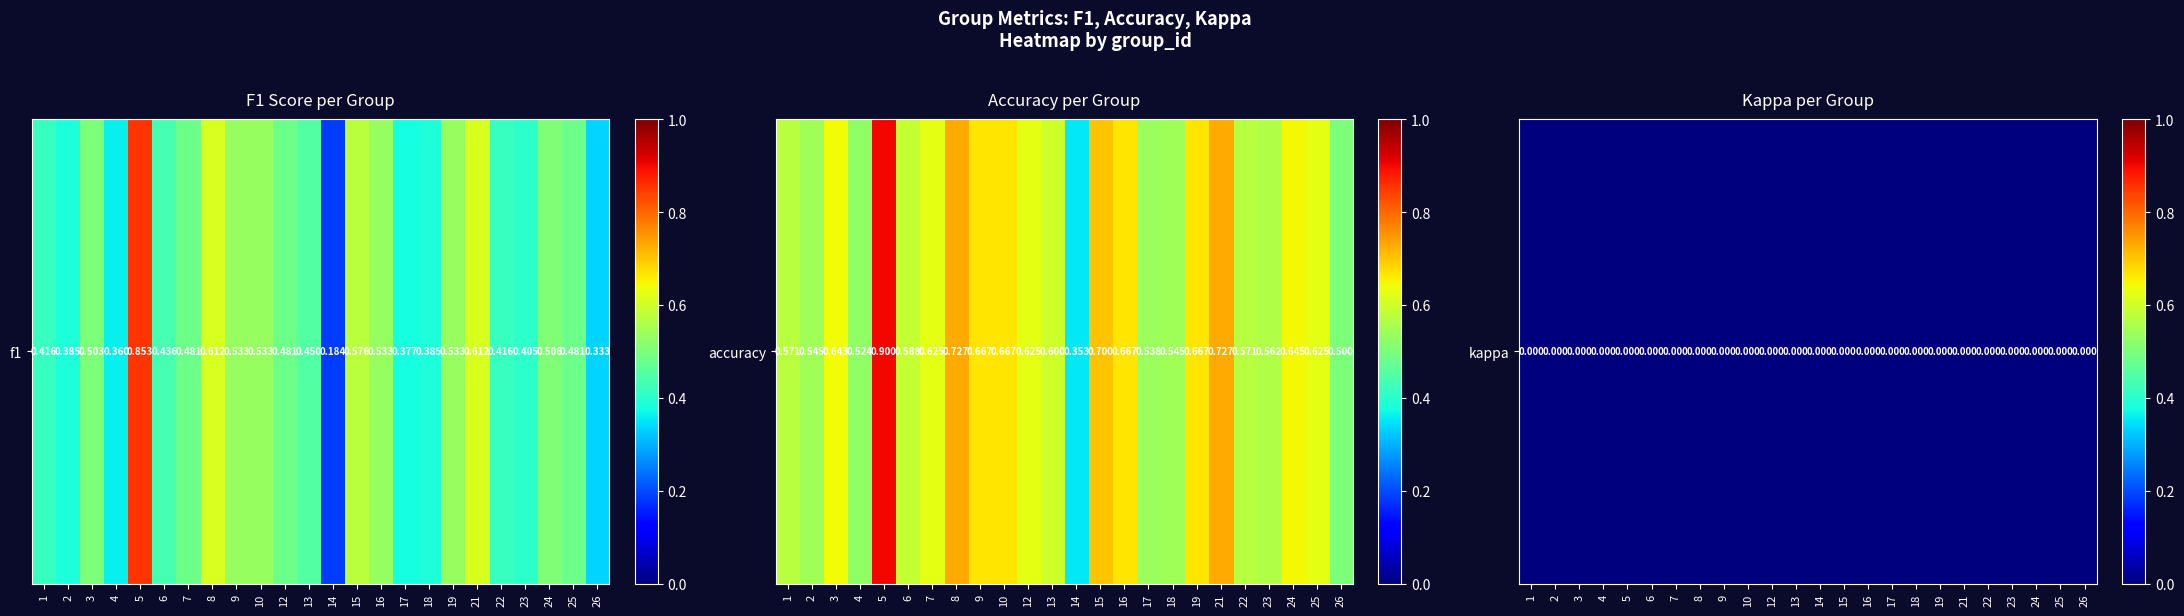

At which label does accuracy reach its minimum?

14